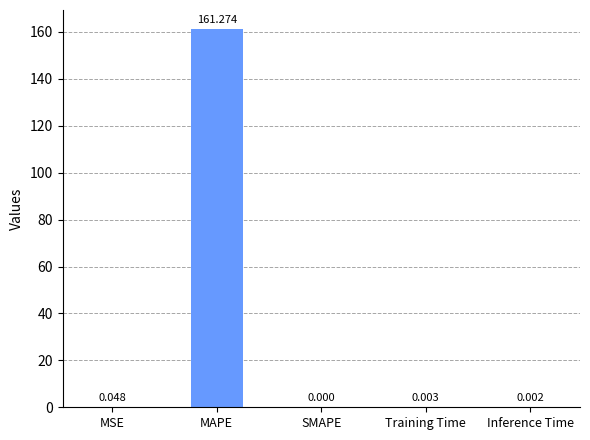

What is the greatest value displayed?

161.3